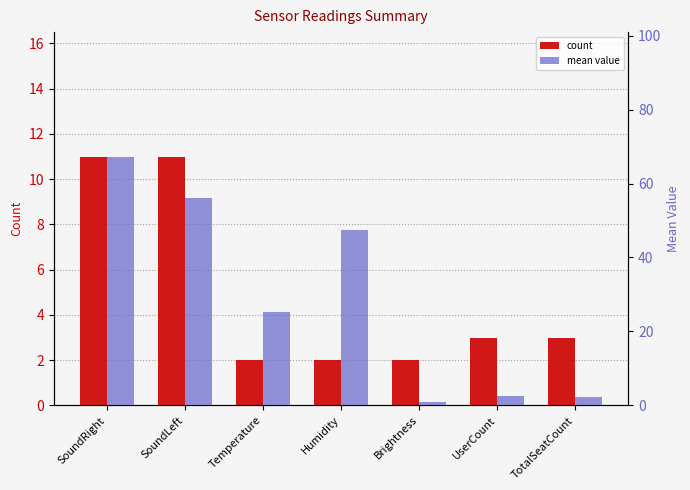

Read the count value at SoundRight.

11.0